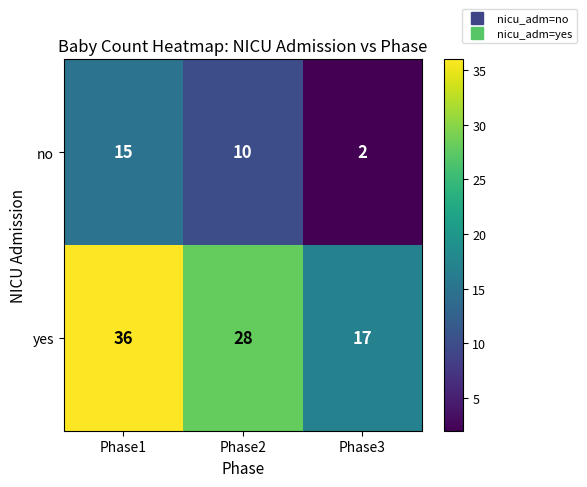

Reading left to right, transcribe all the data shown in this chart.

no: Phase1=15	Phase2=10	Phase3=2
yes: Phase1=36	Phase2=28	Phase3=17